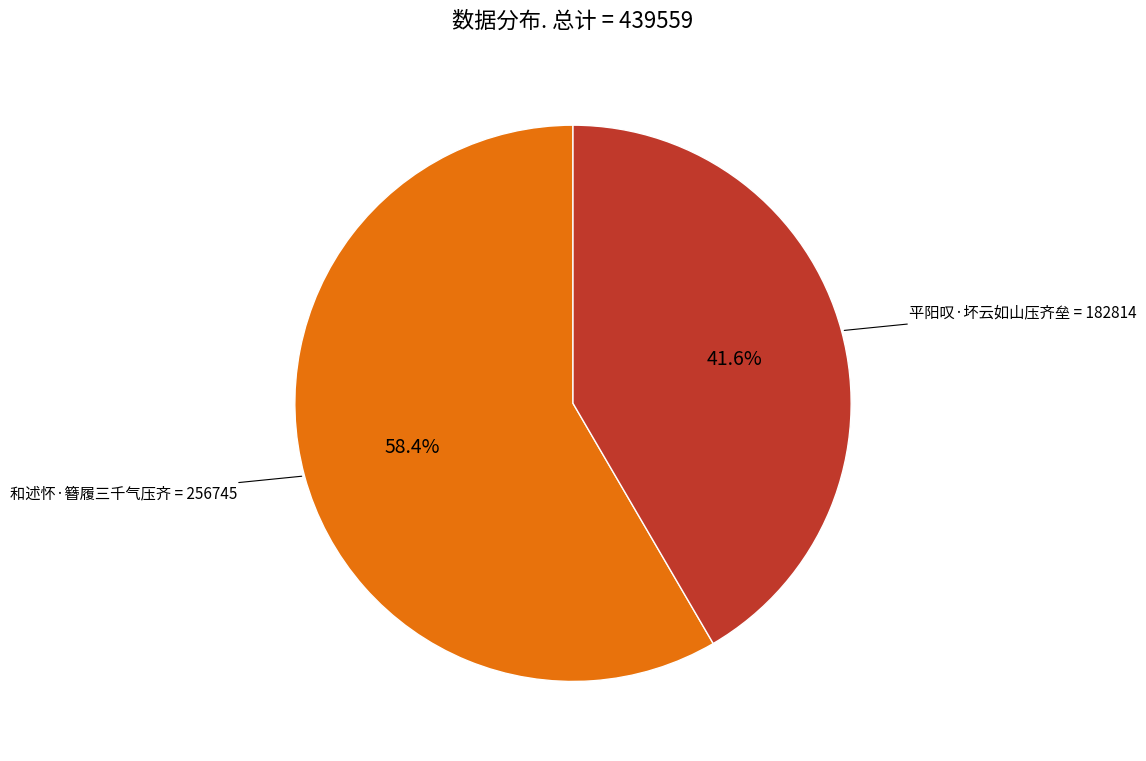

To the nearest percent, what portion does 平阳叹·坏云如山压齐垒 represent?

42%